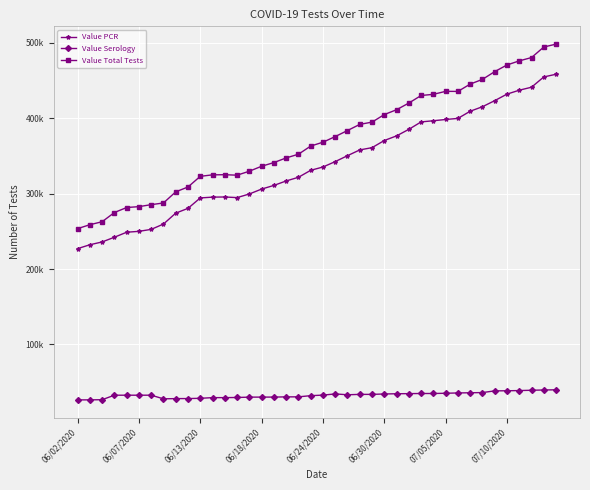

What are all the series names shown in the legend?

Value PCR, Value Serology, Value Total Tests